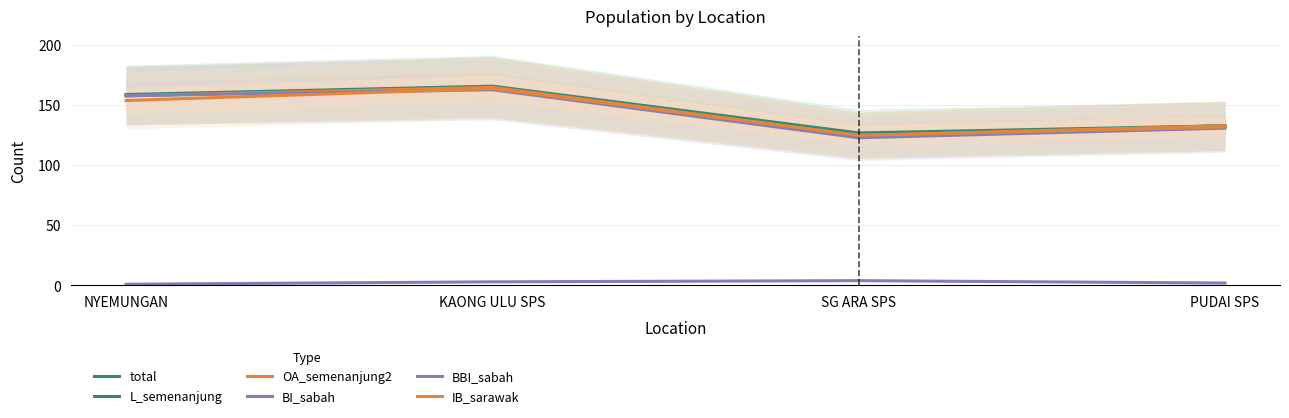

What is the minimum value shown in the chart?

1